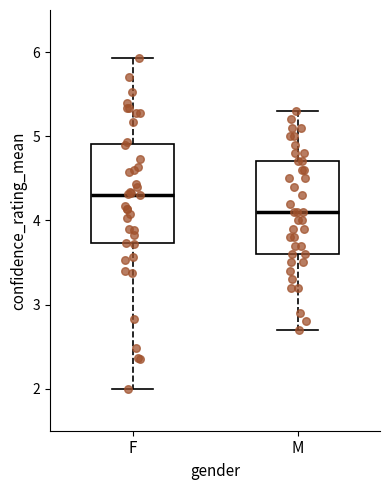

Where is the upper edge of the box for F on the y-axis? The values are not printed on the chart, so give them approximately, as read against the axis.

4.9